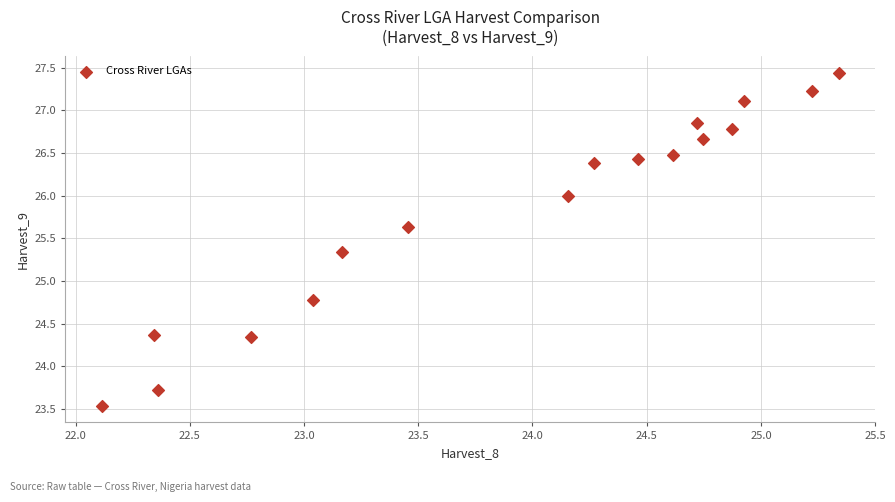

What Y value in the scatter plot is closest to 25?

24.8